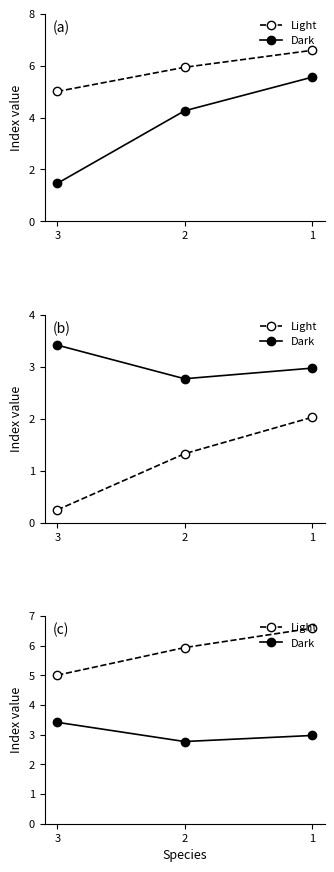

Reading left to right, transcribe all the data shown in this chart.

Light: 3=5.0	2=5.9	1=6.6
Dark: 3=3.4	2=2.8	1=3.0